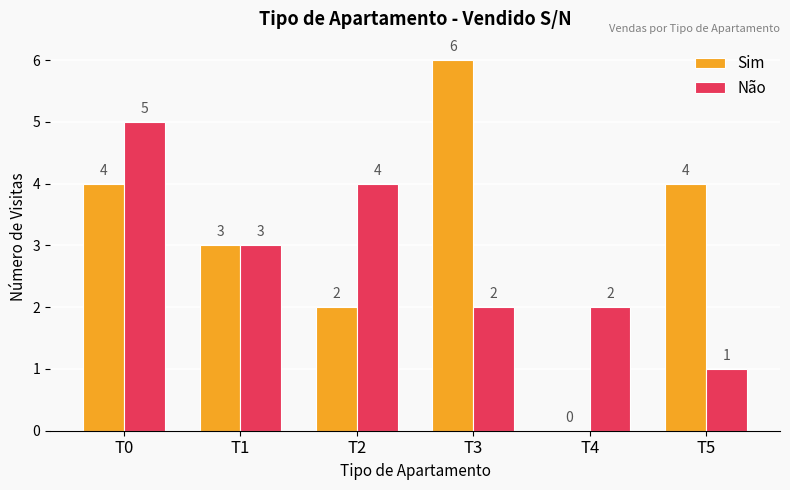

What are all the series names shown in the legend?

Sim, Não